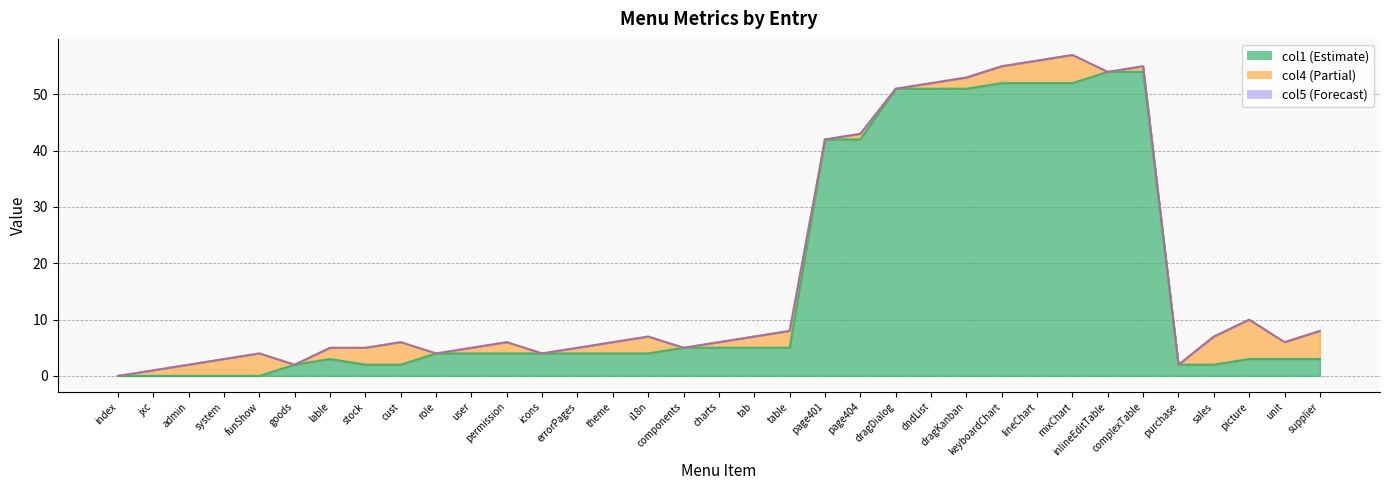

Rank the series by their maximum value, from highest to lowest.

col1, col4, col5